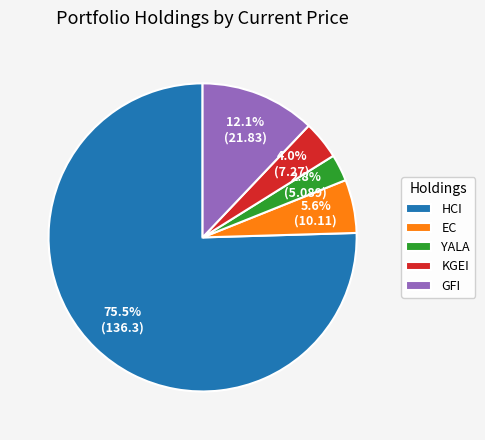

Rank the categories by value from highest to lowest.

HCI, GFI, EC, KGEI, YALA